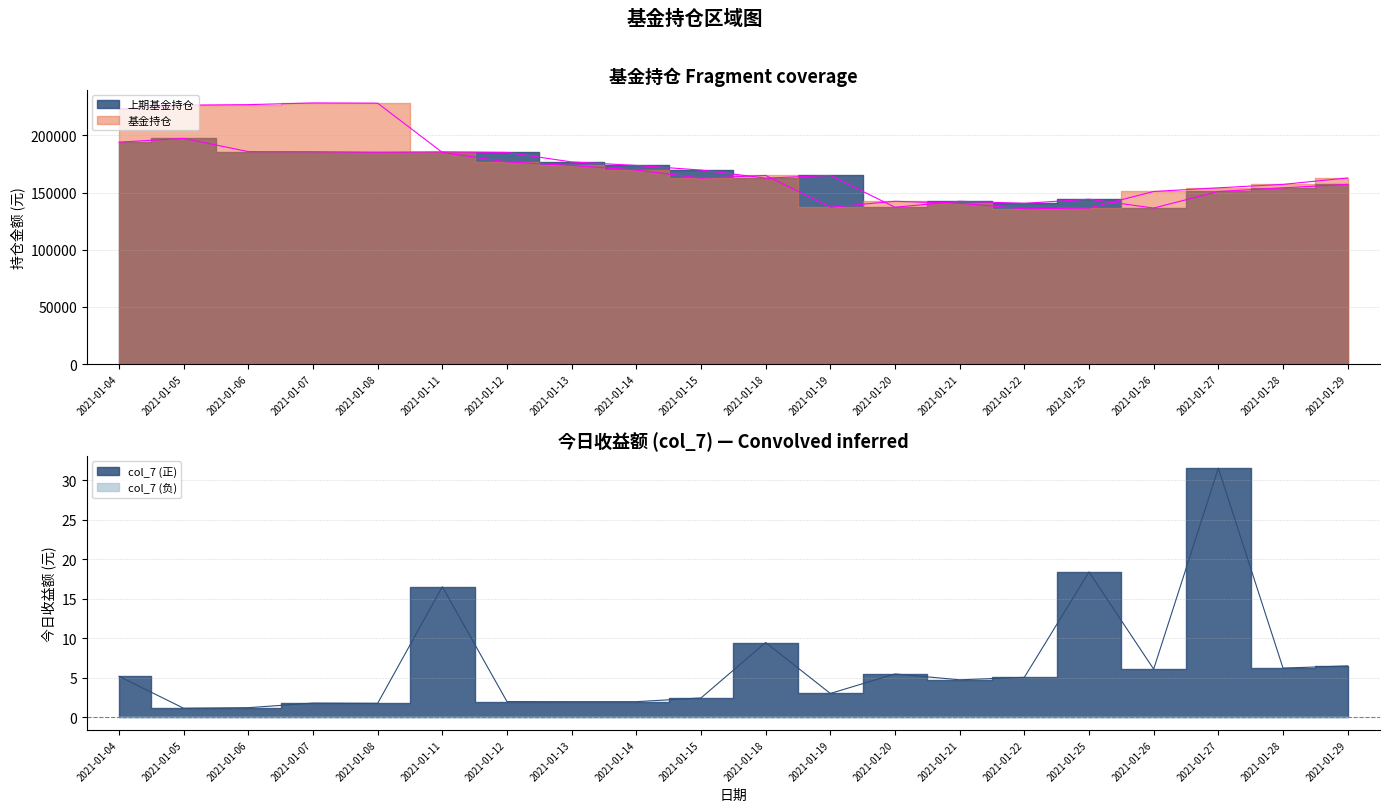

How many interior local valleys does the 基金持仓 series have?

3